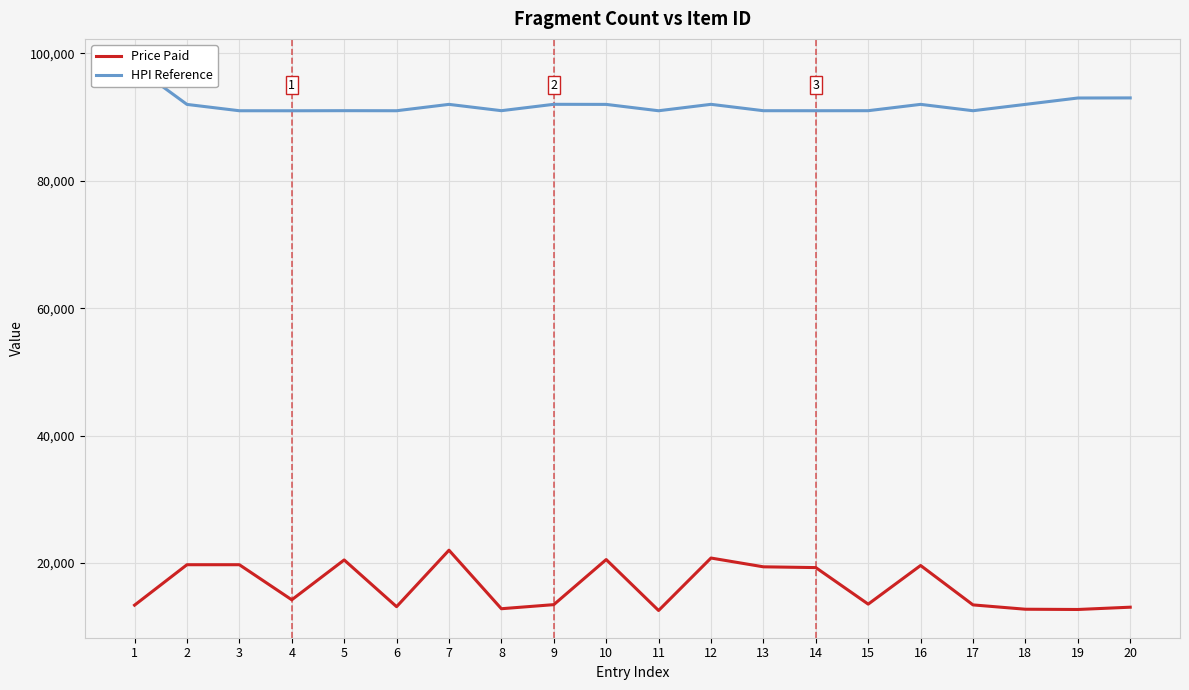

At which label is HPI Reference closest to 94509?

20